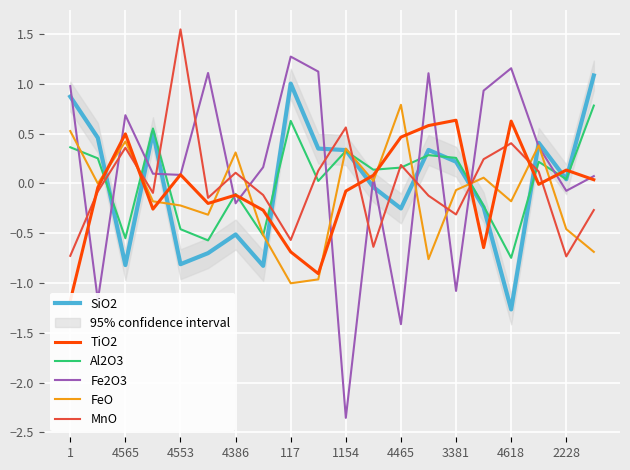

What is the maximum value for SiO2?

1.1